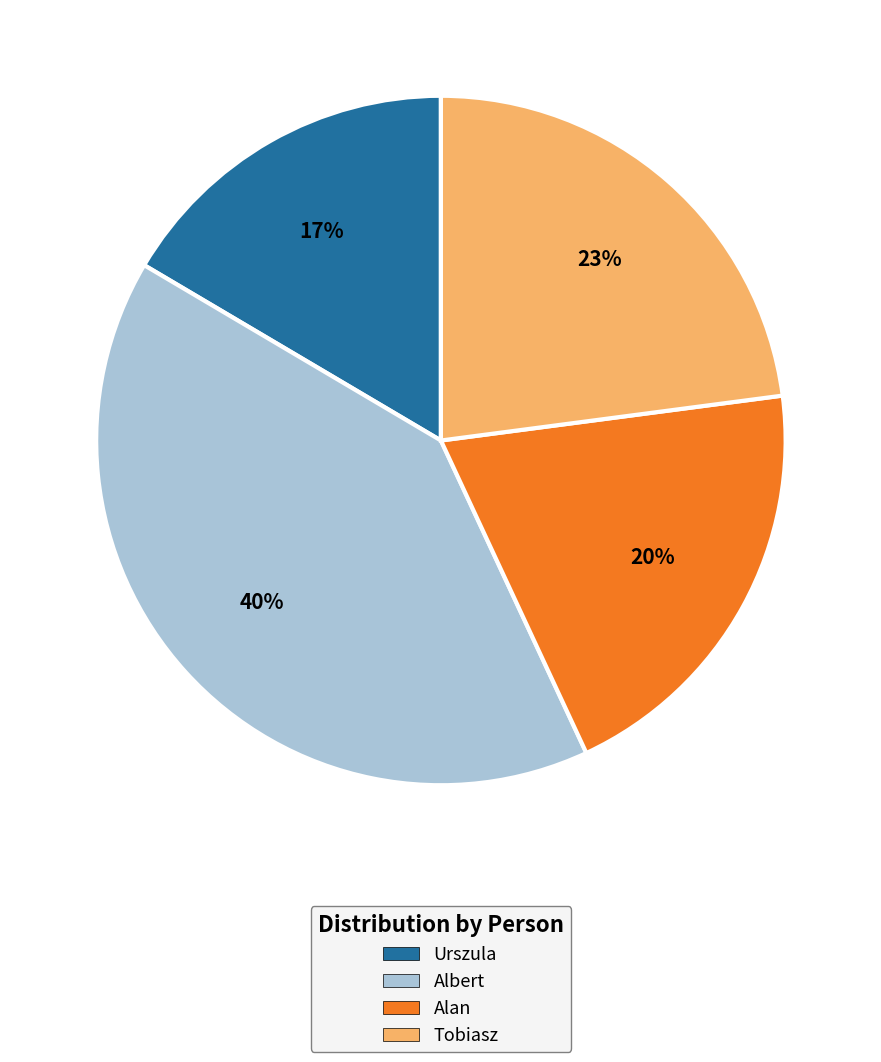

What is the ratio of the value at Alan to the value at Tobiasz?

0.9